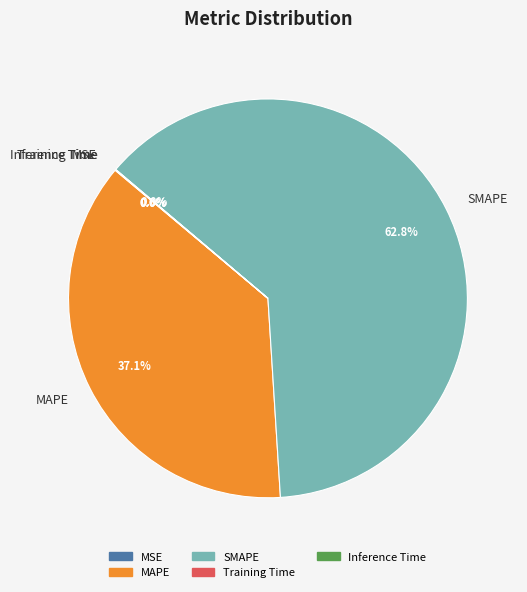

Which category has the biggest portion of the pie?

SMAPE